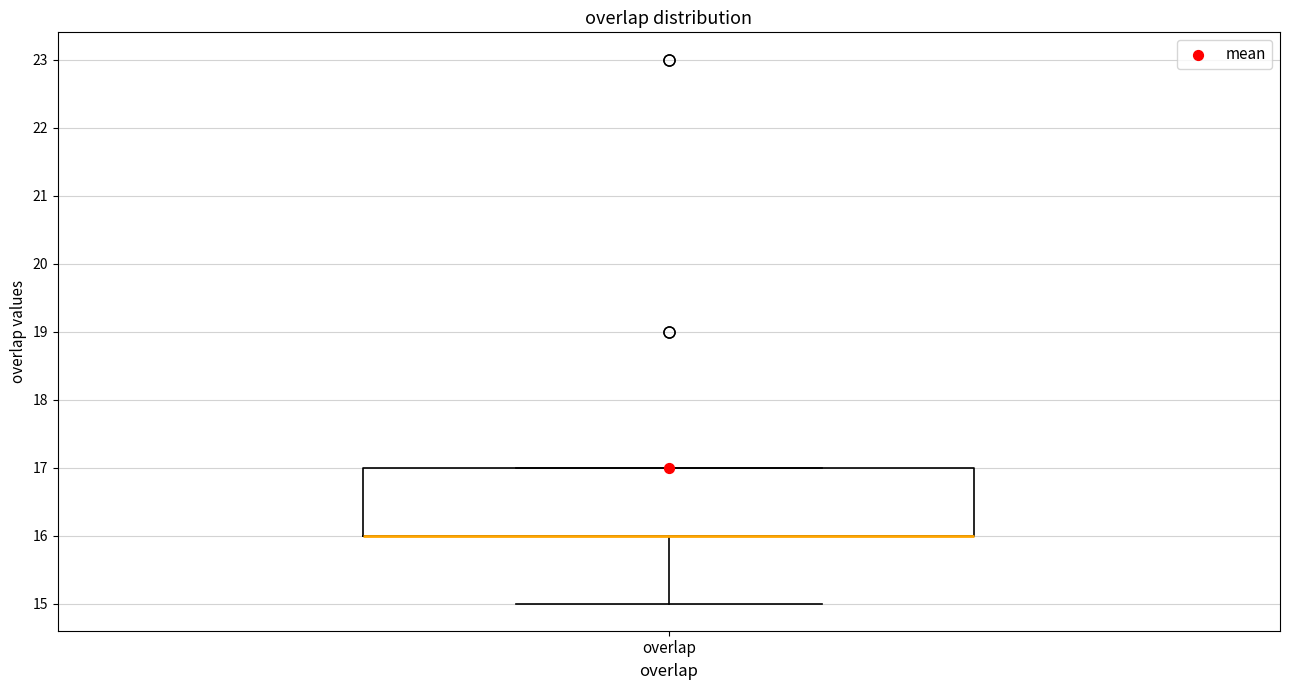

Where is the upper edge of the box for overlap on the y-axis? The values are not printed on the chart, so give them approximately, as read against the axis.

17